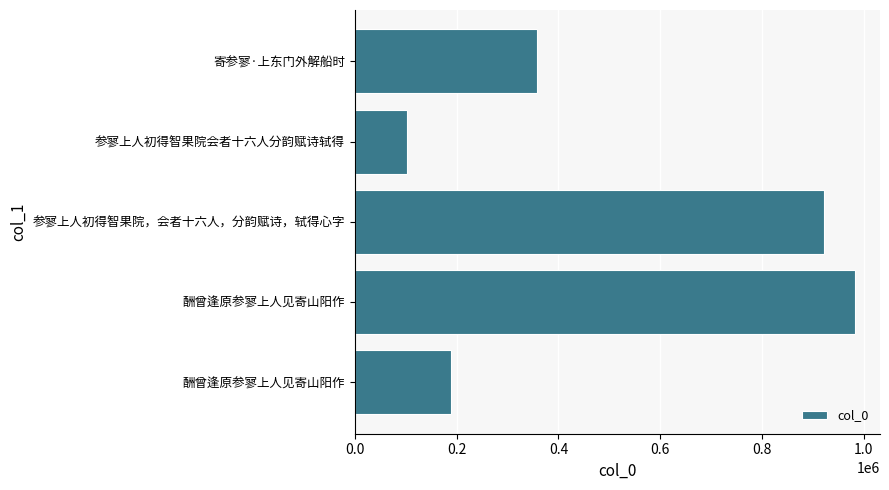

What is the greatest value displayed?

982726